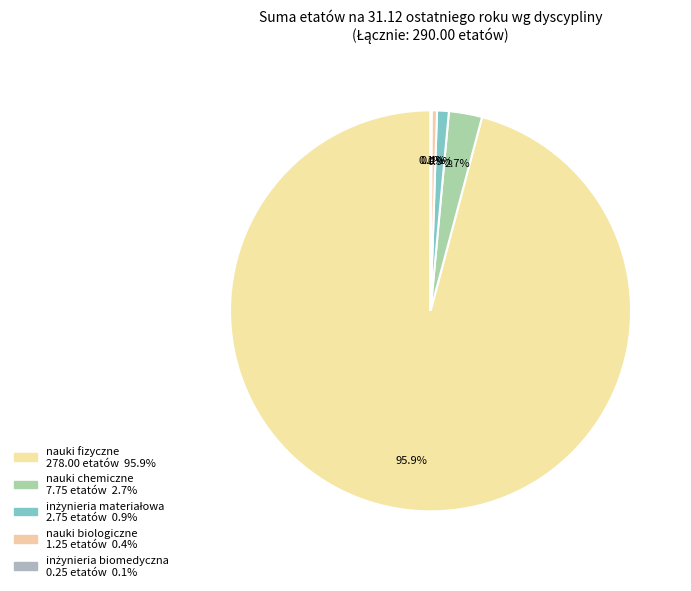

What is the majority slice?

nauki fizyczne